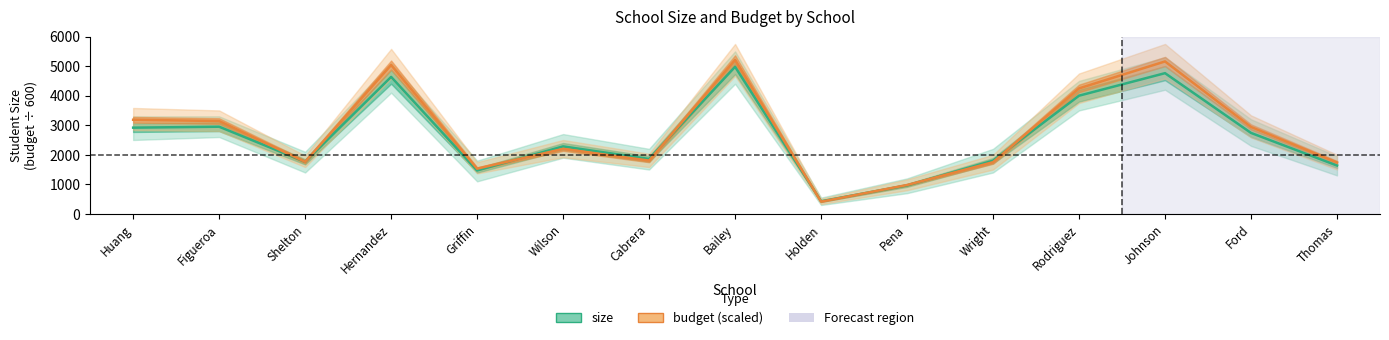

Which series changed the most between Huang and Shelton?

budget (×600)